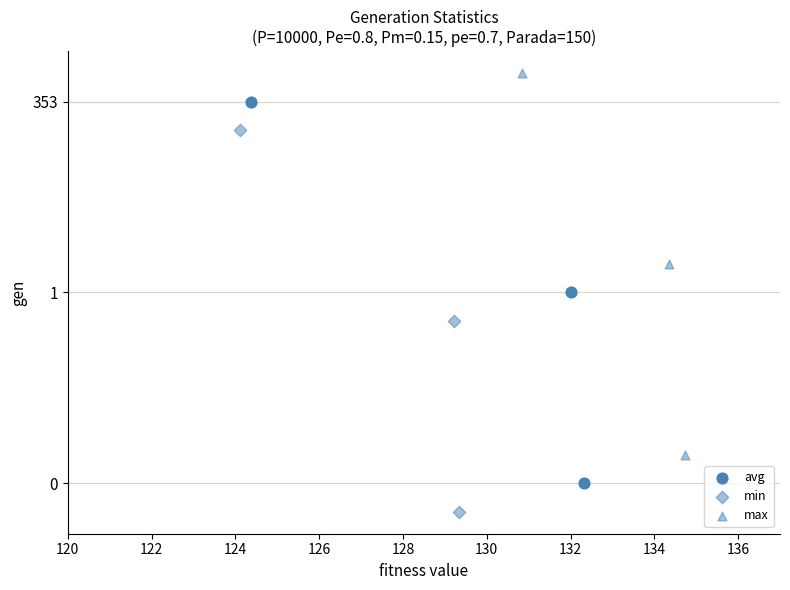

What are all the series names shown in the legend?

avg, min, max